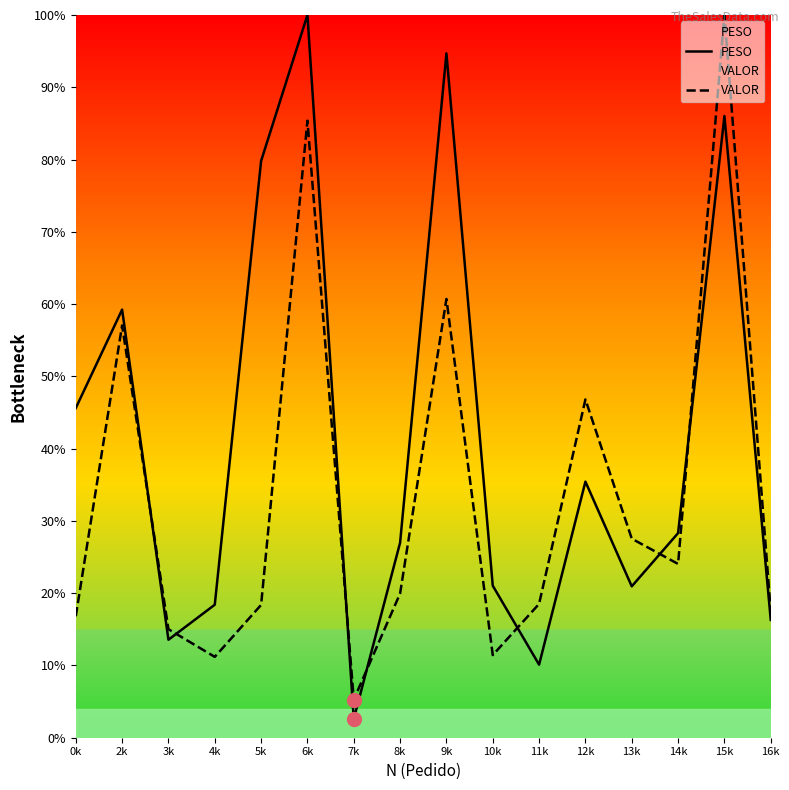

What is the maximum value for PESO?

100.0